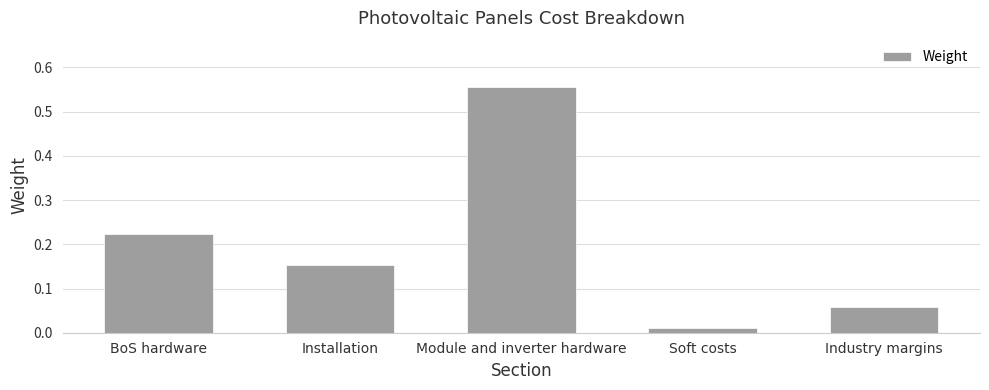

Is it true that the value at Installation is 0.1?

False